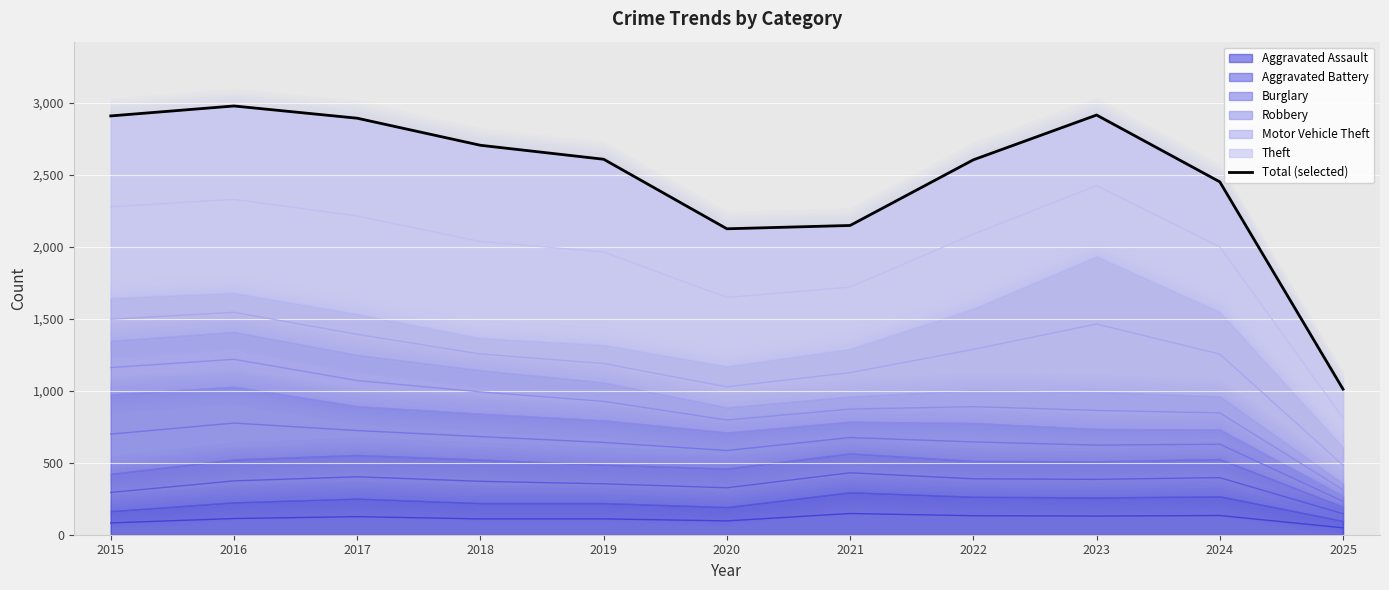

What value does the data have at 2017?

2893